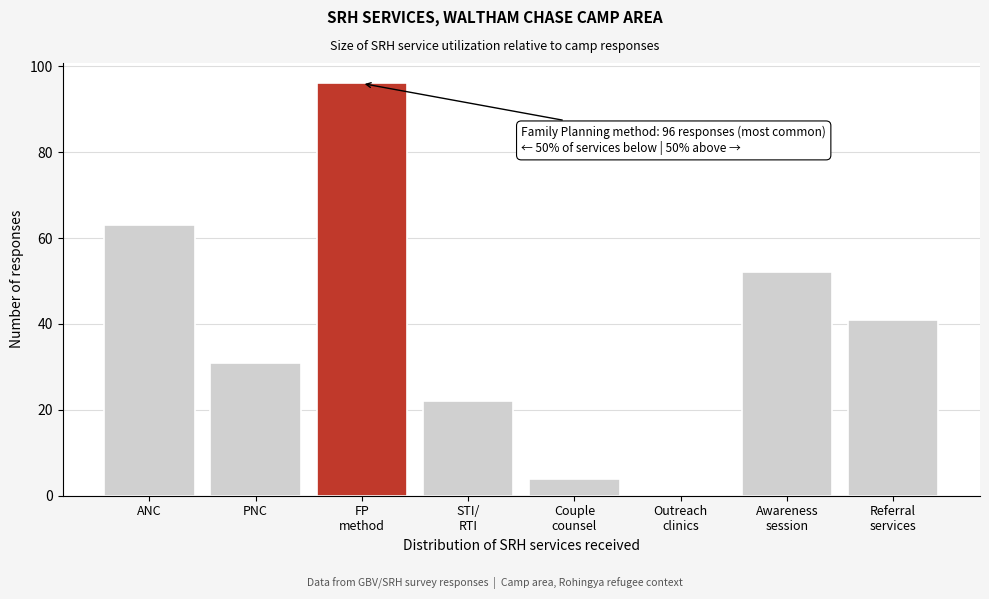

What is the greatest value displayed?

96